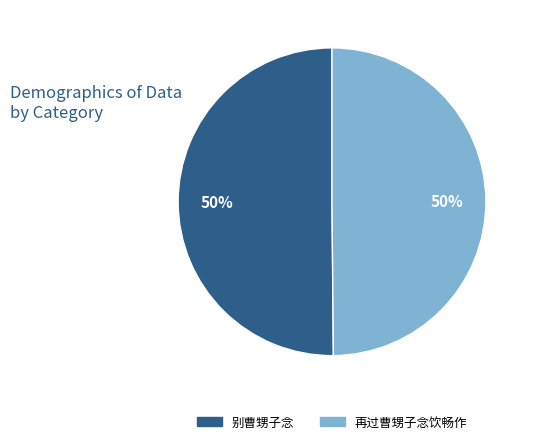

Is the sum of 别曹甥子念 and 再过曹甥子念饮畅作 greater than half?

Yes